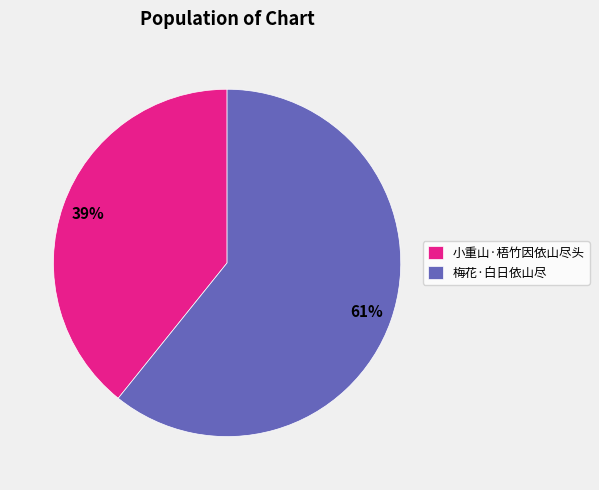

Count the number of slices in the pie.

2